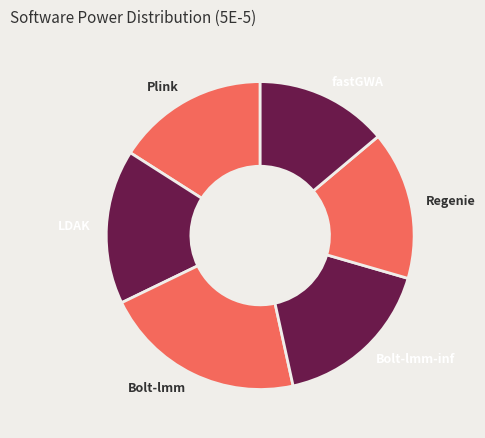

Is it true that Bolt-lmm is 14% of the pie?

False